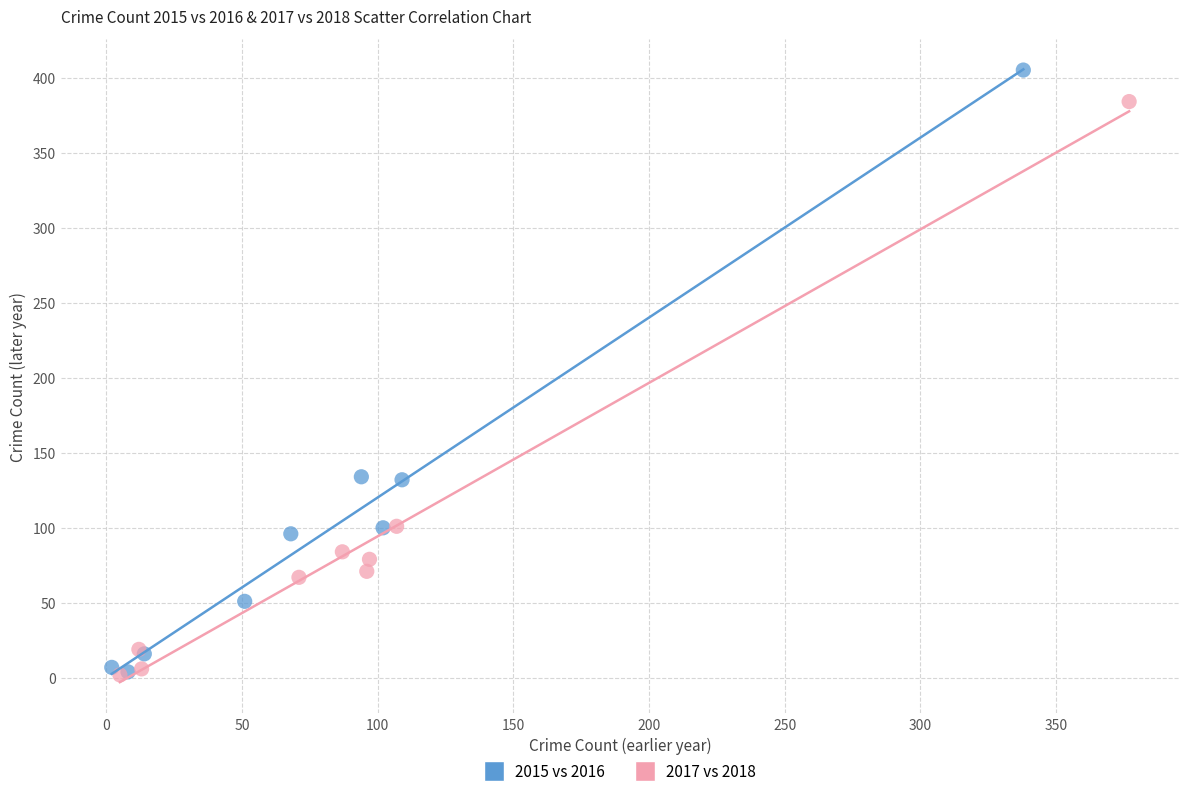

Which series has the largest Y range (max minus min)?

2015 vs 2016